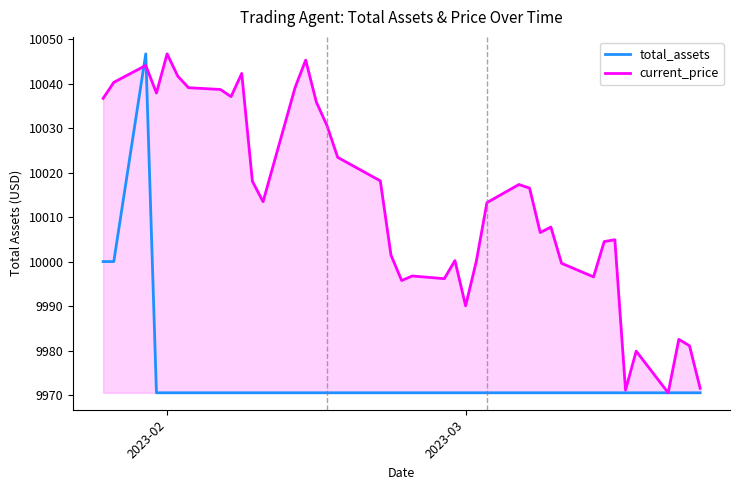

Which series has the largest total across all categories?

current_price